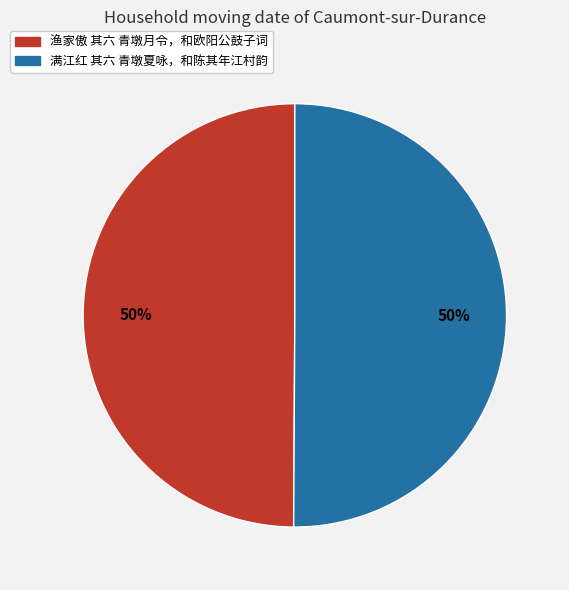

The 渔家傲 其六 青墩月令，和欧阳公鼓子词 slice represents 50% of the pie. True or false?

True